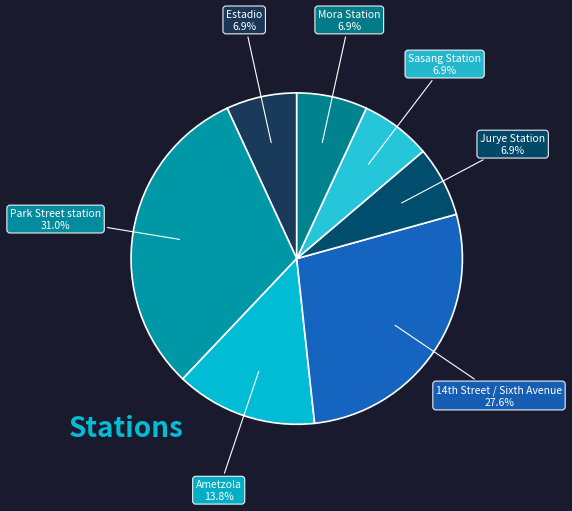

To the nearest percent, what portion does Park Street station represent?

31%